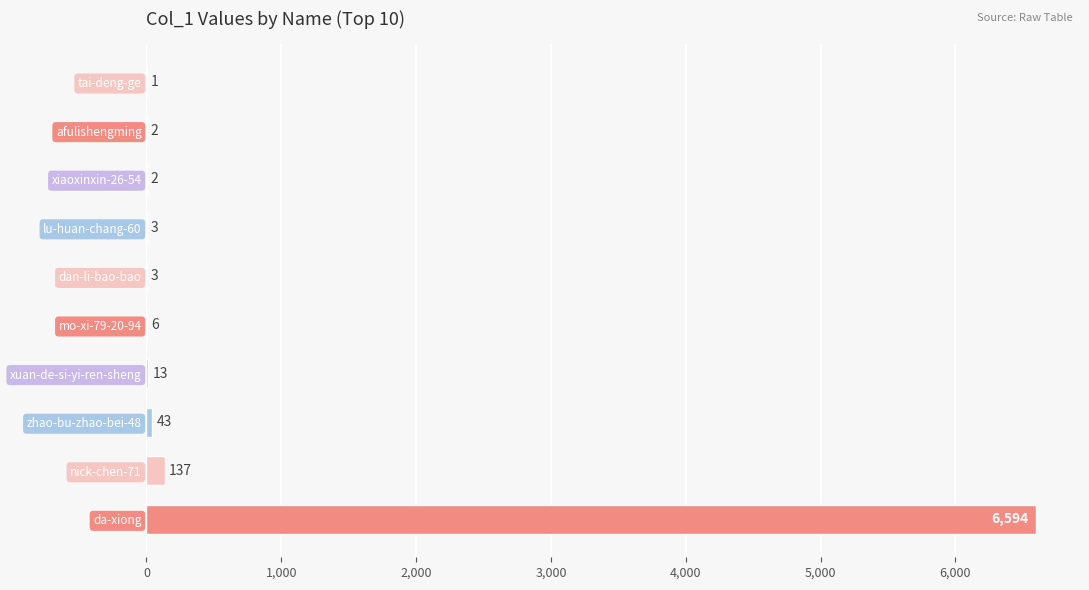

At which label is the value closest to 3297?

nick-chen-71